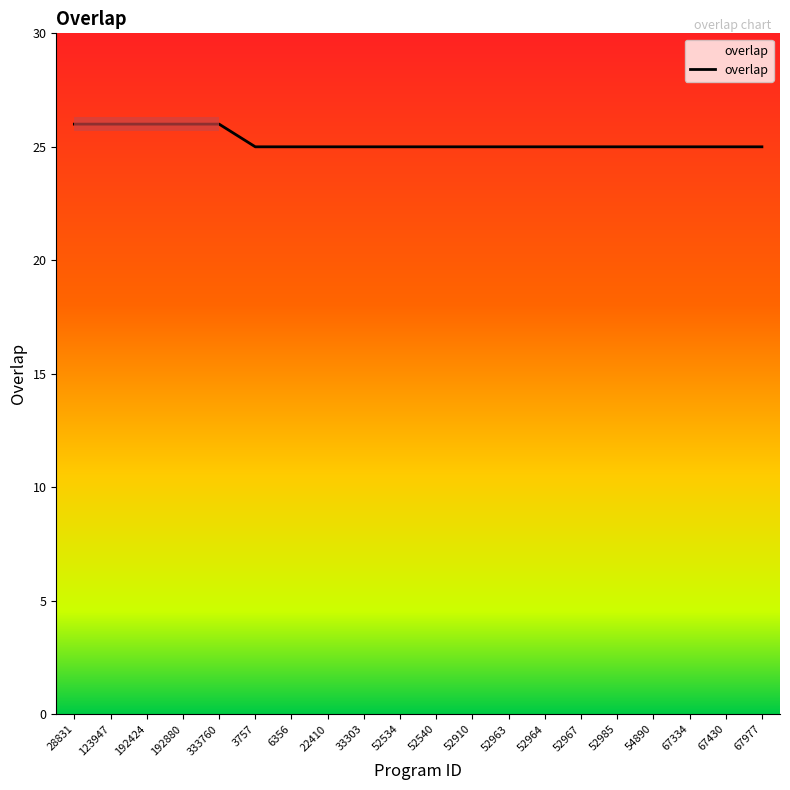

Read the value at 3757.

25